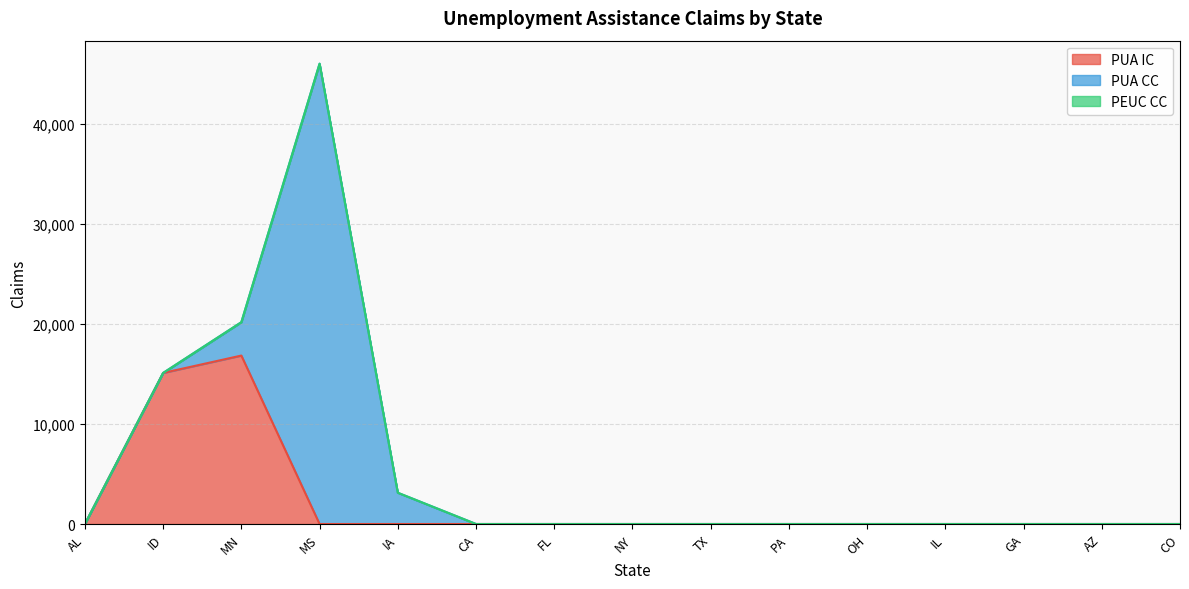

What is the difference between the second highest and minimum values in the PUA CC series?

3338